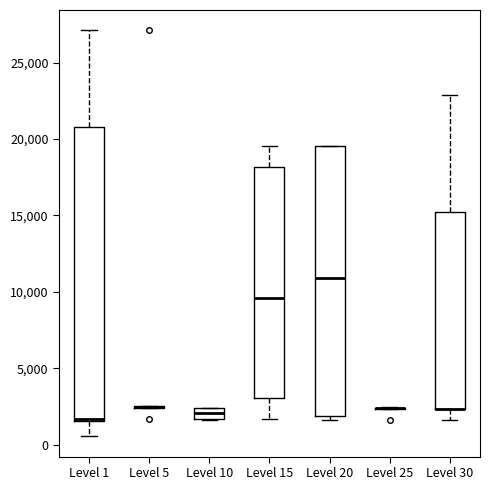

Which box is the tallest, from its lower edge to its upper edge?

Level 1